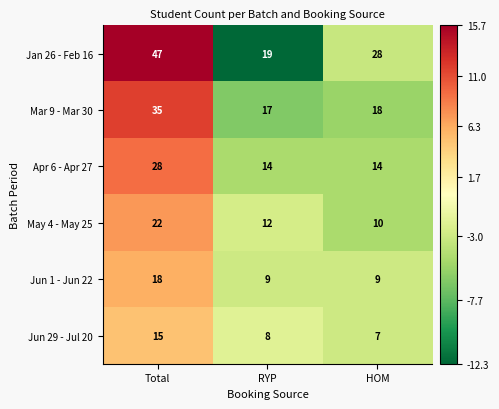

Count the number of categories in the chart.

3